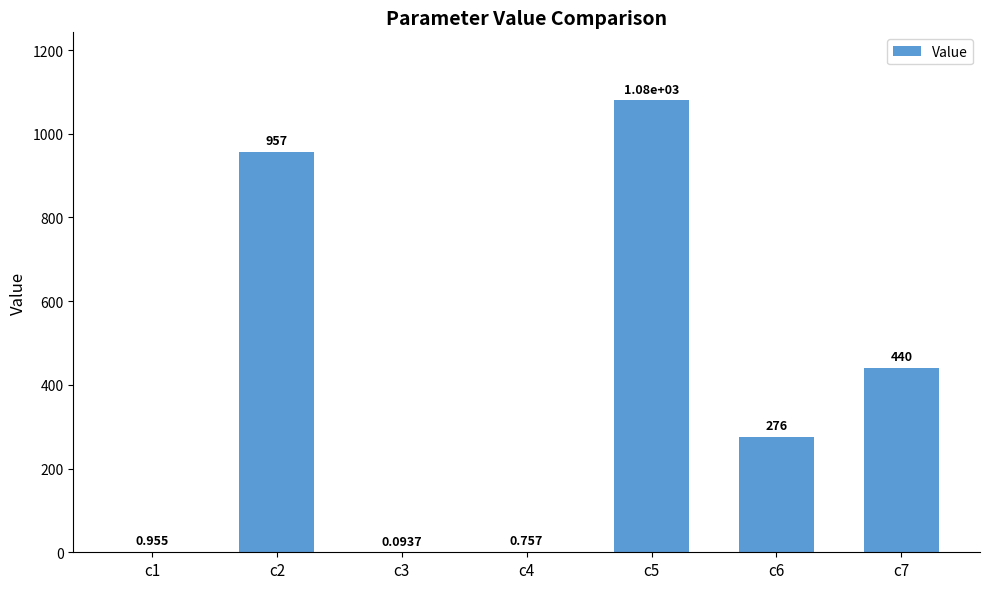

How many data points are above 275?

4